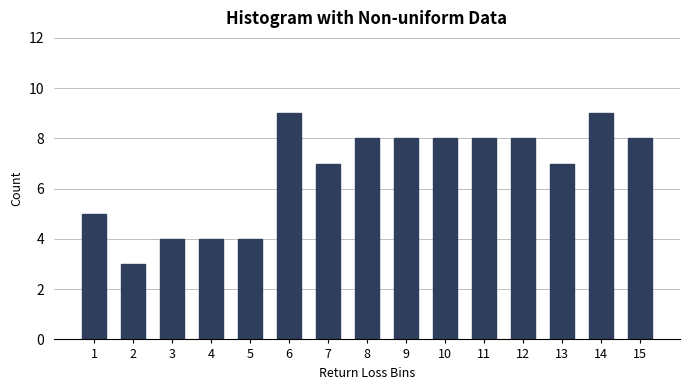

Reading left to right, transcribe all the data shown in this chart.

1=5	2=3	3=4	4=4	5=4	6=9	7=7	8=8	9=8	10=8	11=8	12=8	13=7	14=9	15=8